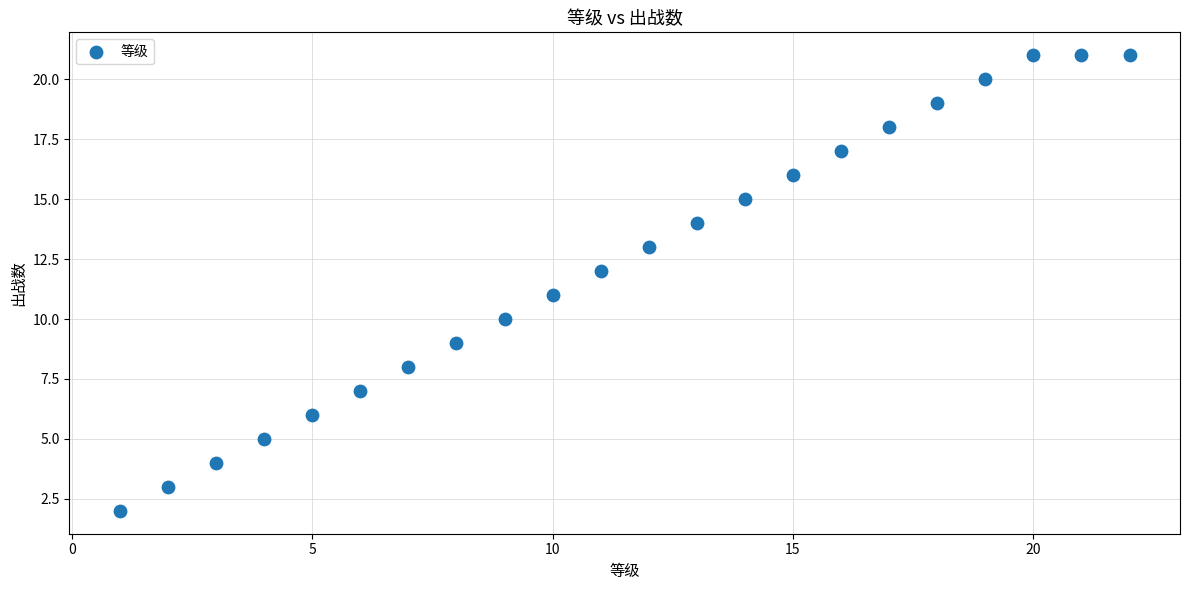

What is the range of Y values (max minus min)?

19